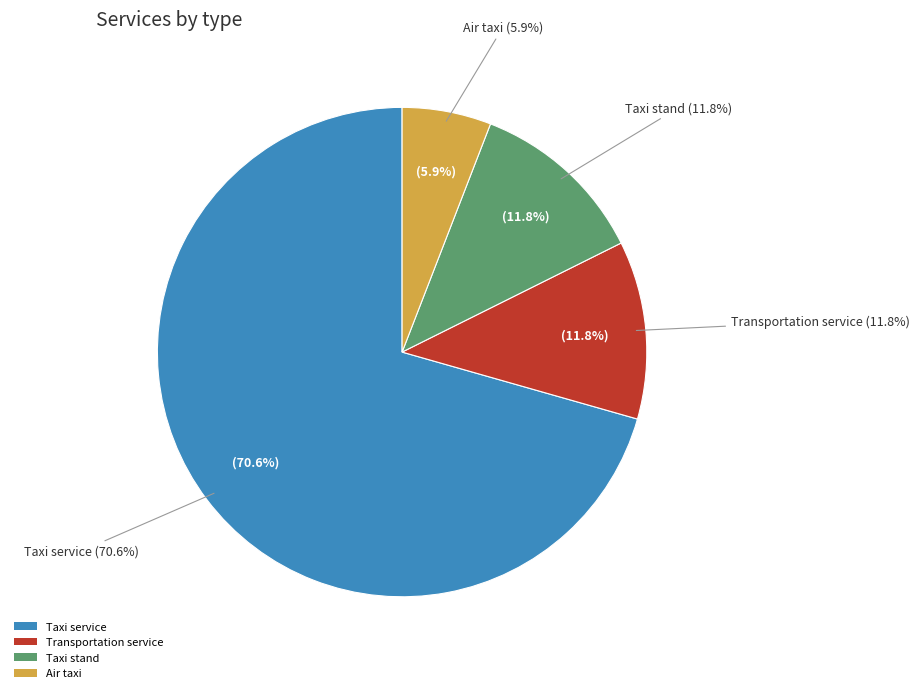

Does Taxi service represent more than half of the total?

Yes